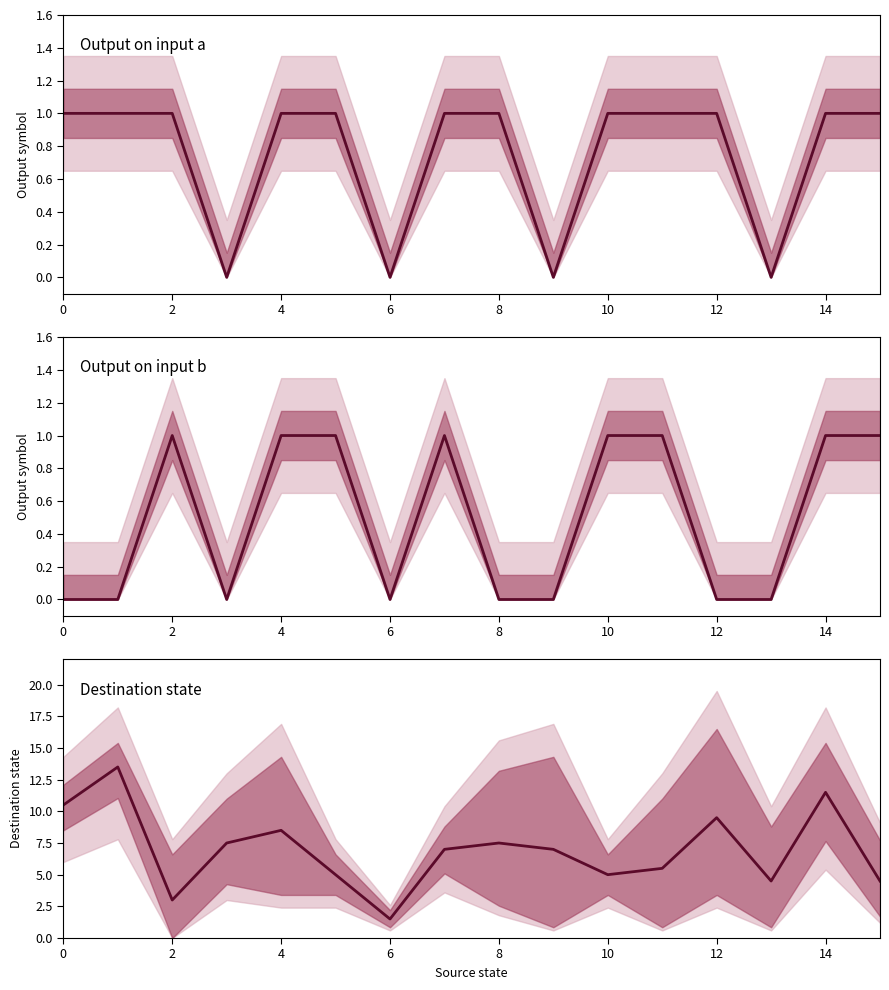

Which series has the largest range (max minus min)?

mean destination